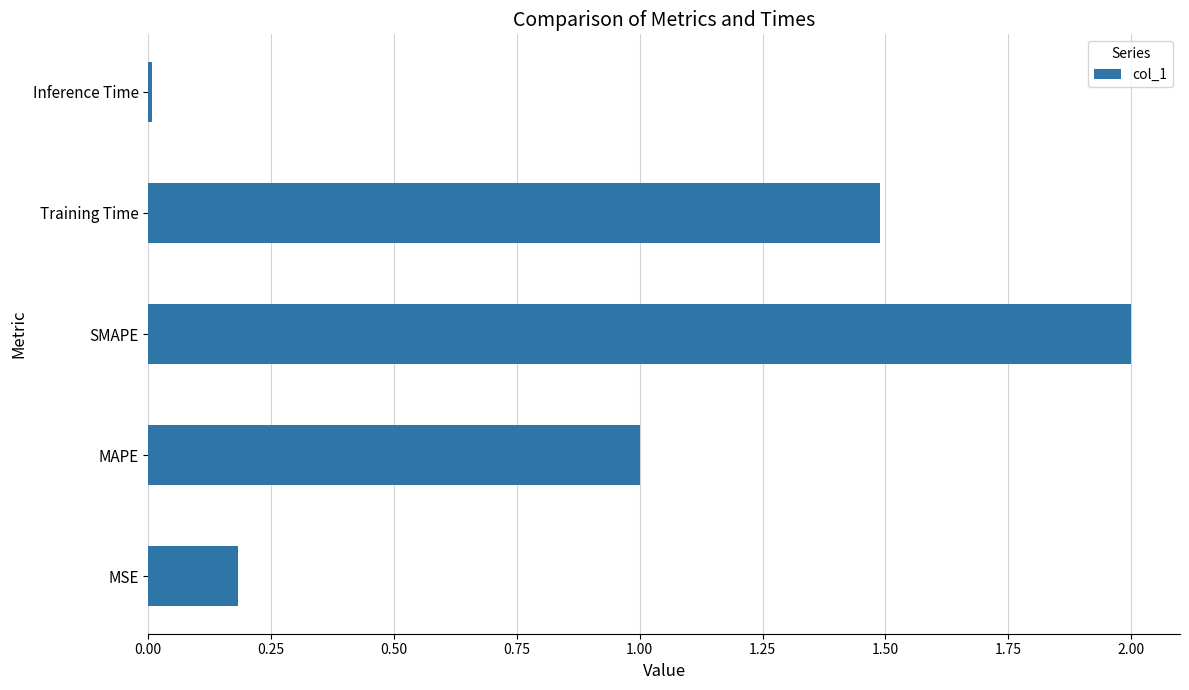

The chart shows a value of 2.0 at SMAPE. True or false?

True